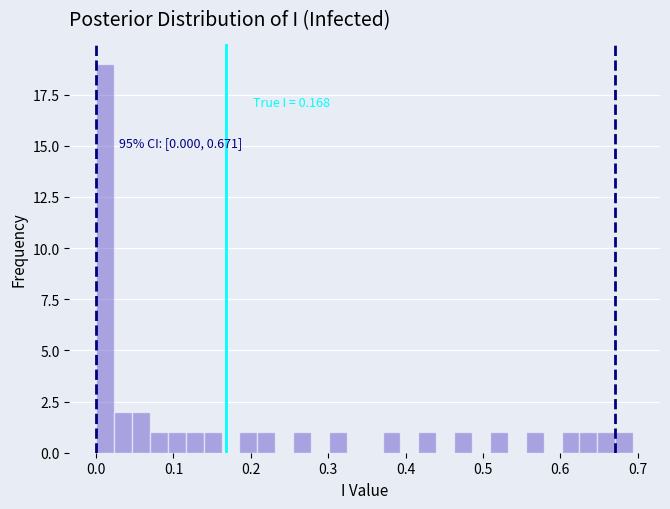

Read against the x-axis, roughly where is the centre of the tallest bar?

0.01